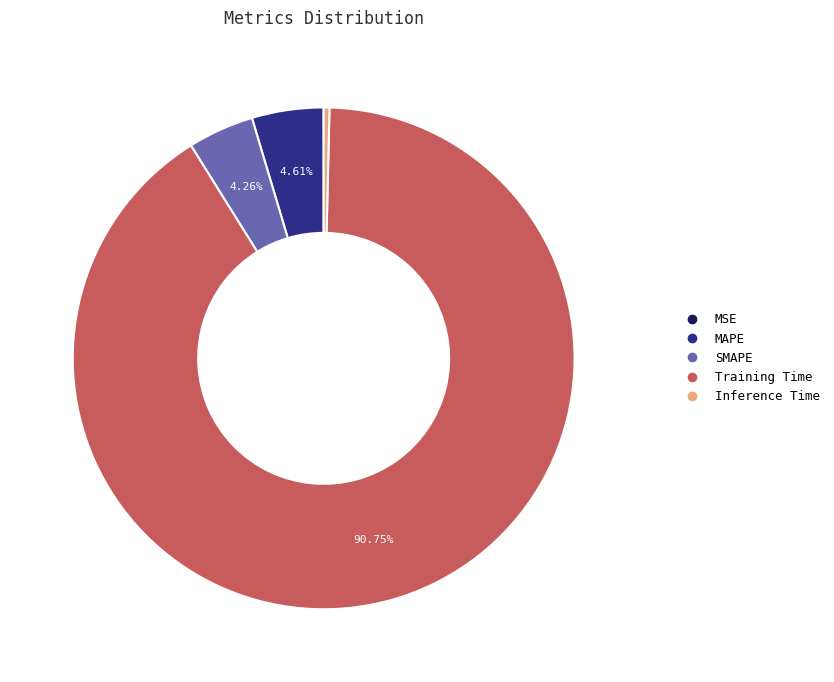

Does Training Time account for over 50% of the chart?

Yes